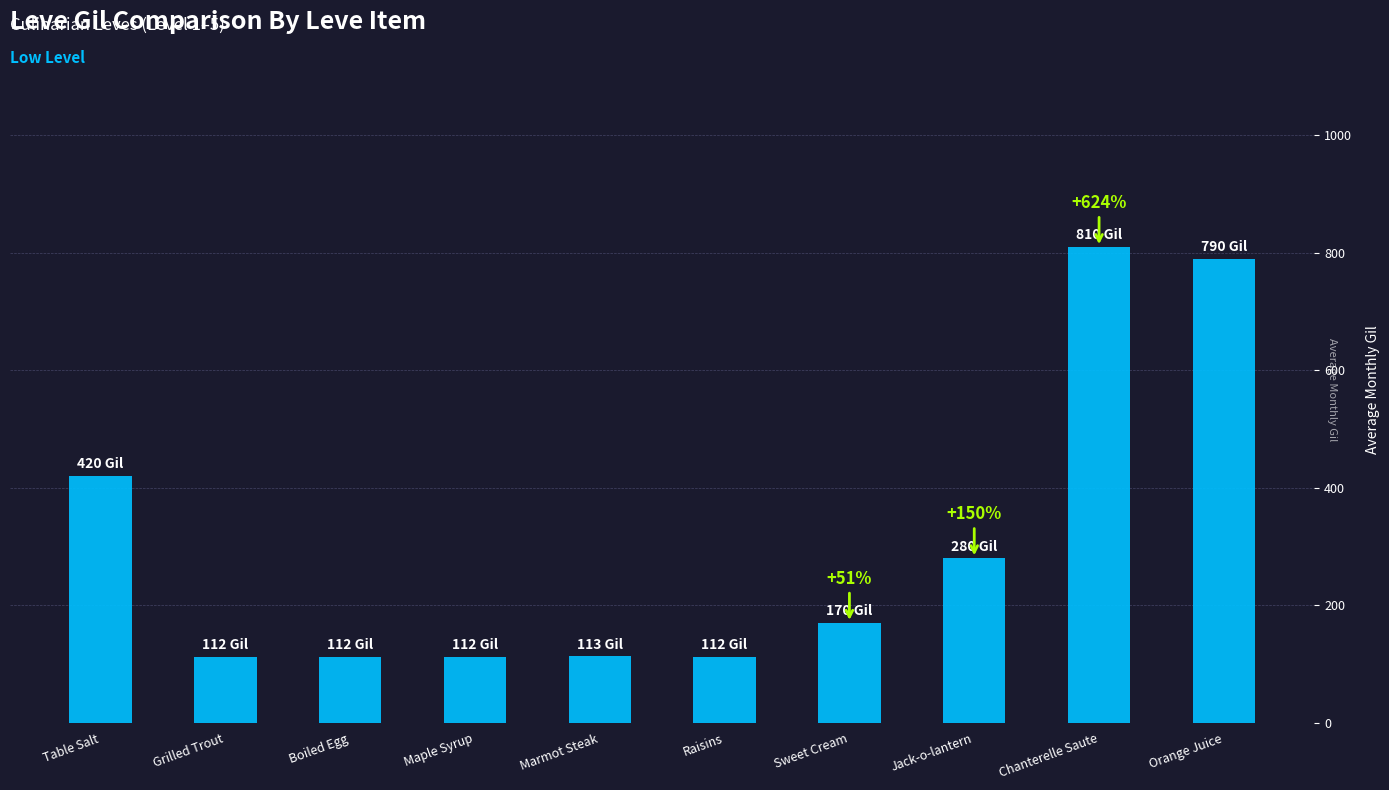

What position from the left is Table Salt?

1